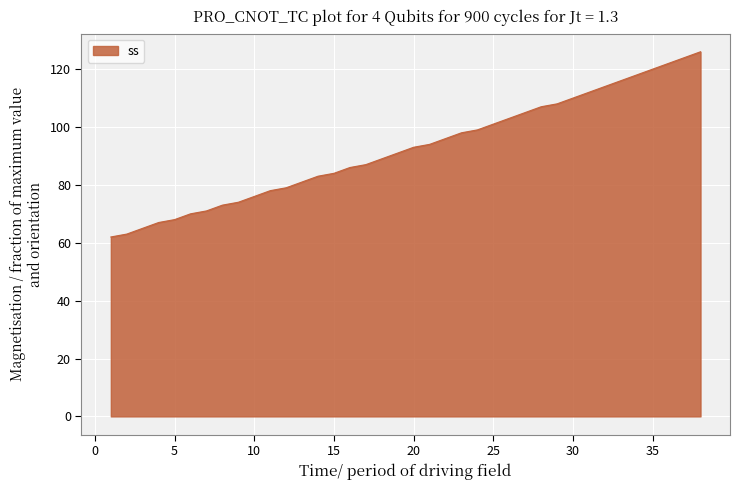

Reading left to right, what are all the values shown in this chart?

62	63	65	67	68	70	71	73	74	76	78	79	81	83	84	86	87	89	91	93	94	96	98	99	101	103	105	107	108	110	112	114	116	118	120	122	124	126